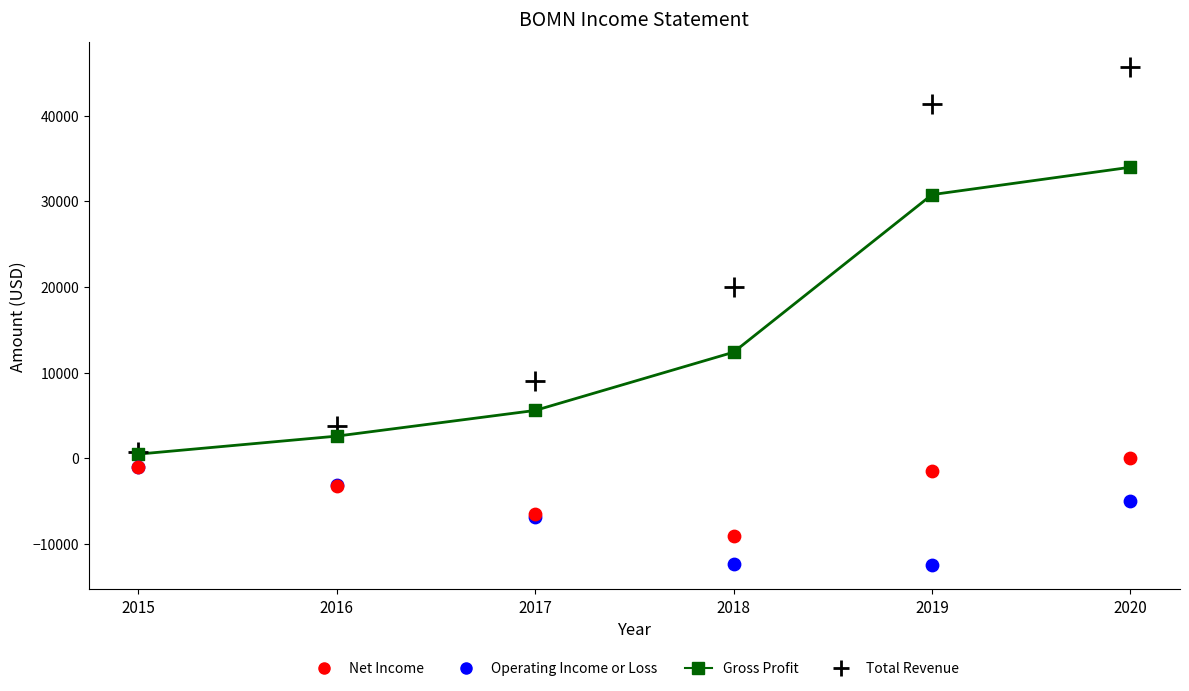

In the Total Revenue series, what Y value is closest to 23200?

20000